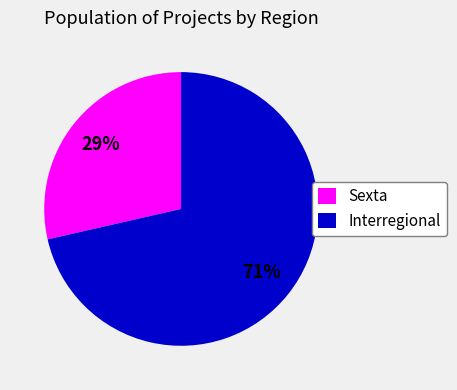

To the nearest percent, what portion does Interregional represent?

71%